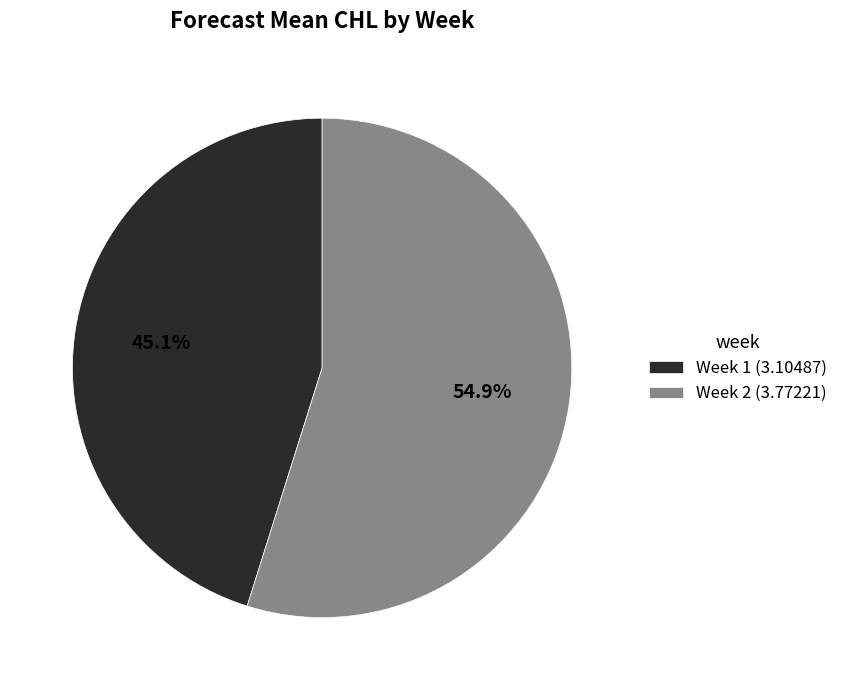

To the nearest percent, what is the average slice percentage?

50%